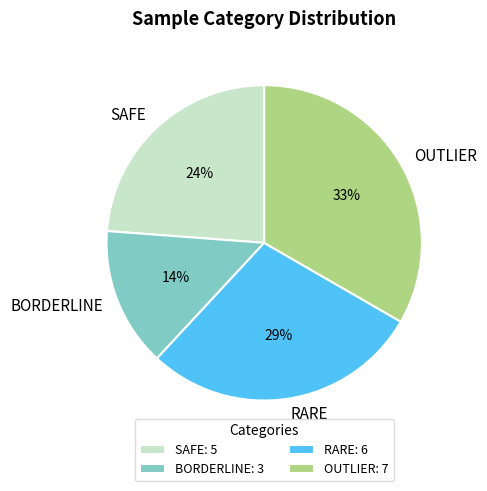

To the nearest percent, what is the difference between the largest and smallest slice percentages?

19%